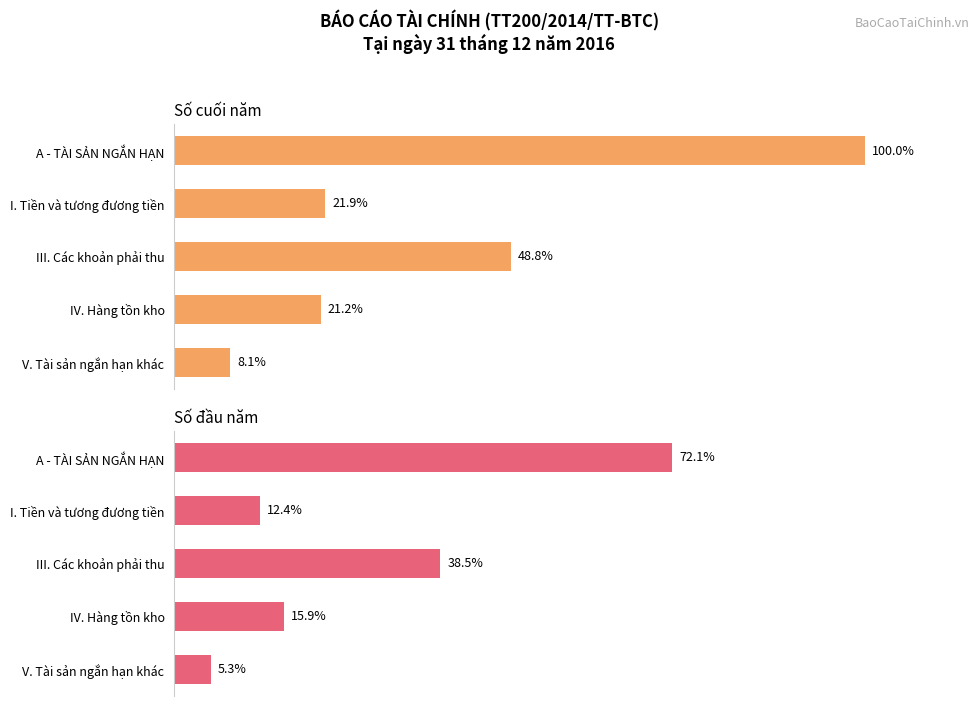

Count the number of categories in the chart.

5